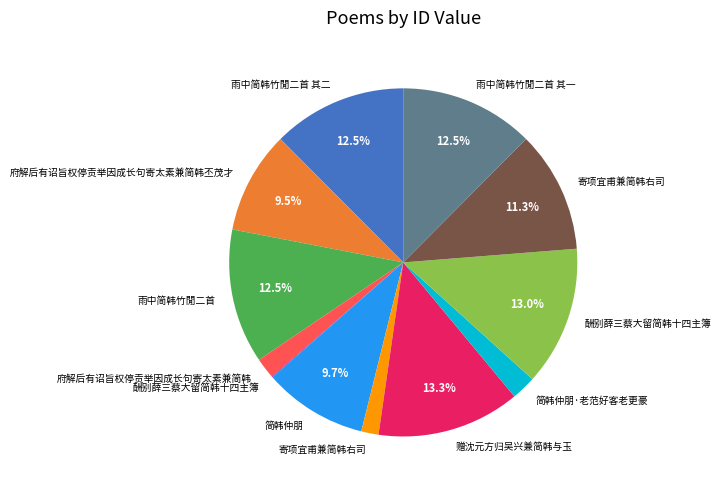

Is there any slice that represents more than half of the pie?

No